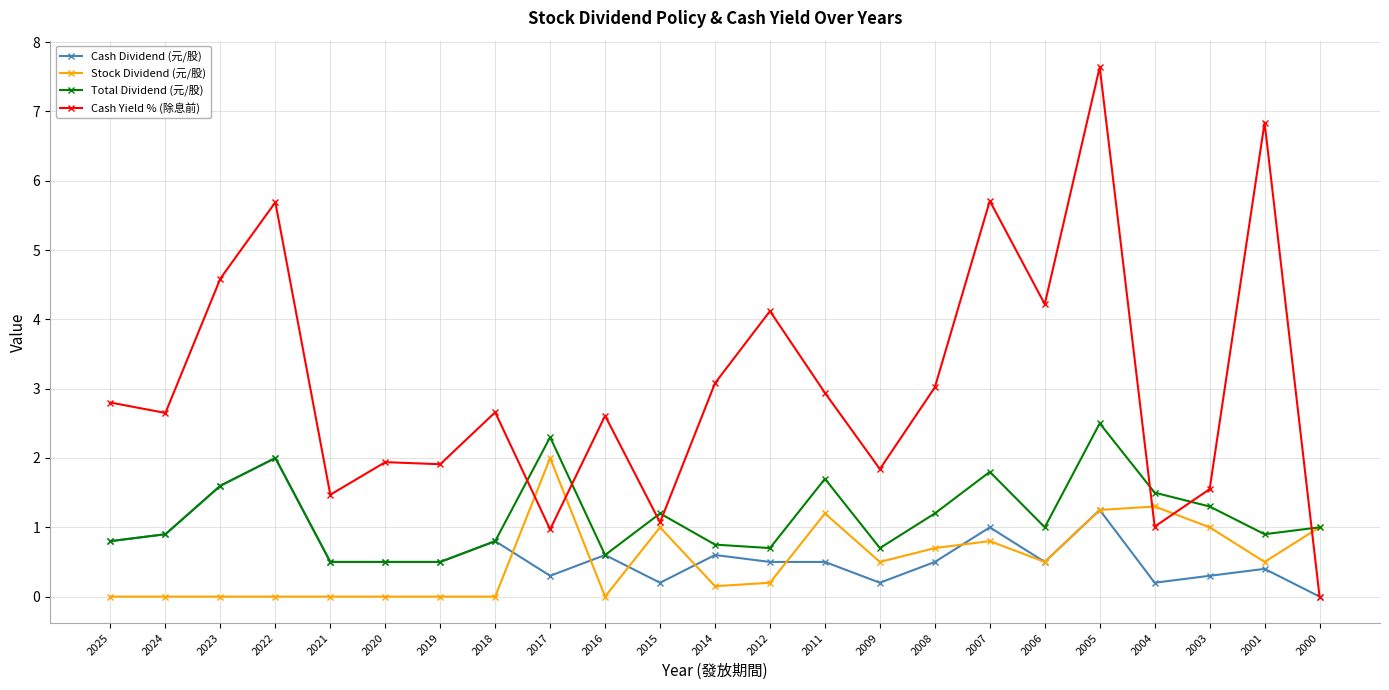

True or false: Cash Dividend (元/股) has a value of -1.2 at 2000.

False